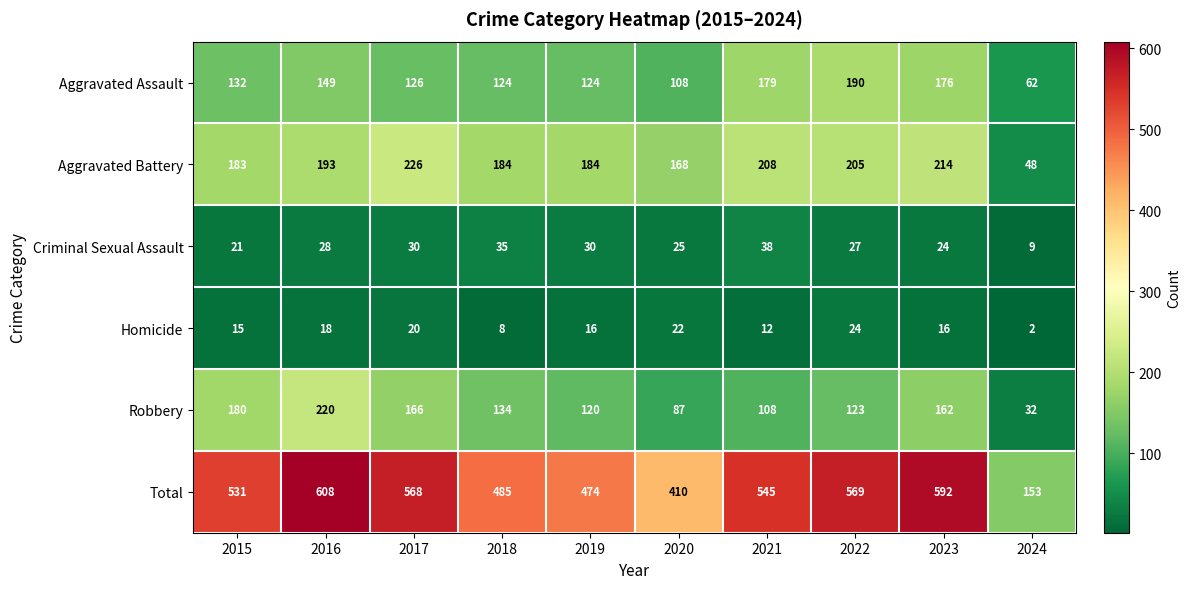

The value of Criminal Sexual Assault at 2022 is 27. True or false?

True